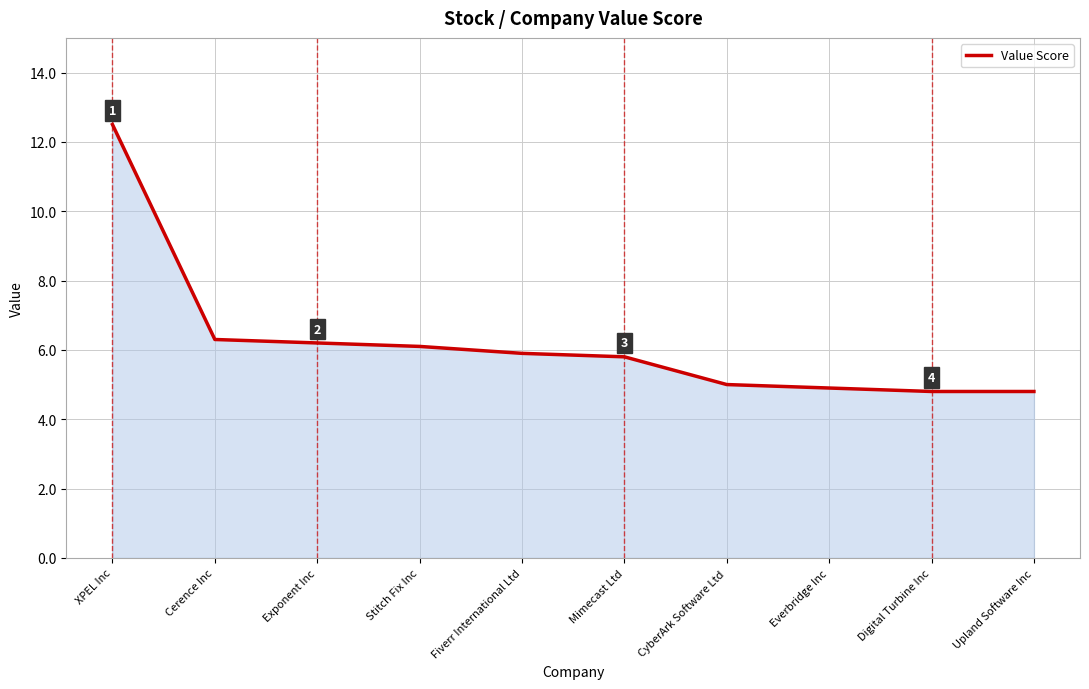

Does the chart have visible grid lines?

Yes